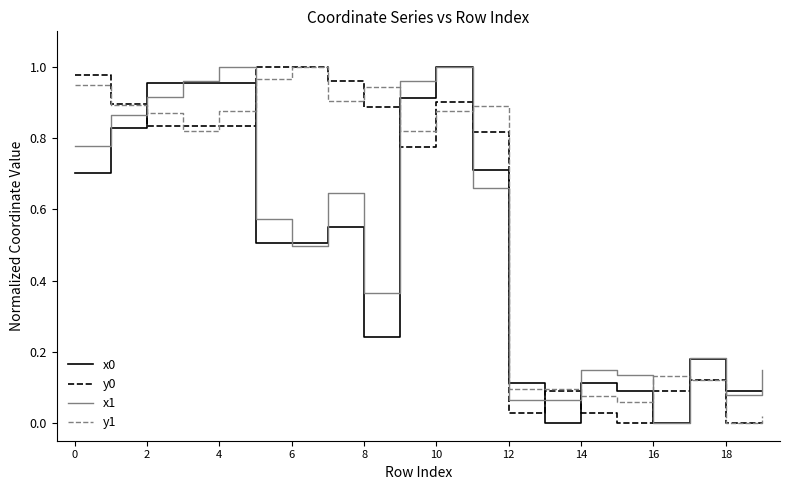

True or false: x1 and y1 intersect in this chart.

True